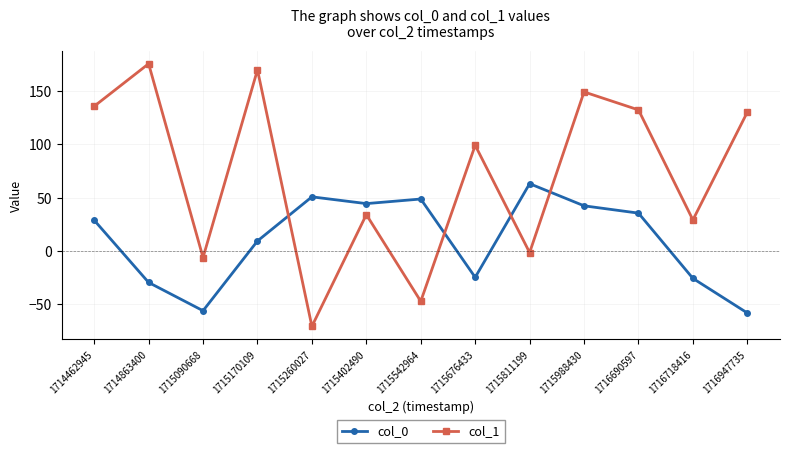

What is the smallest value displayed?

-70.5